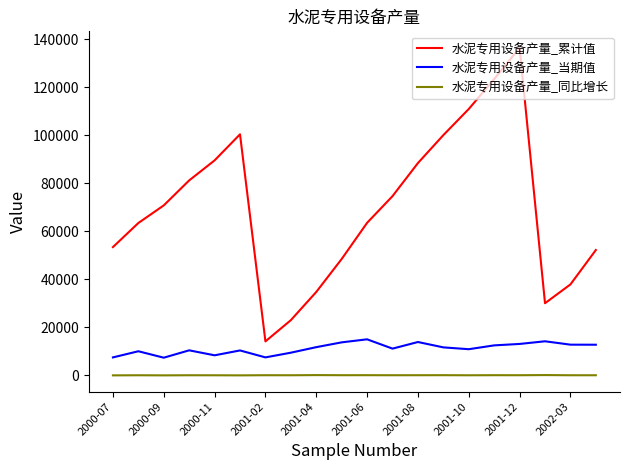

Which series has the largest range (max minus min)?

水泥专用设备产量_累计值